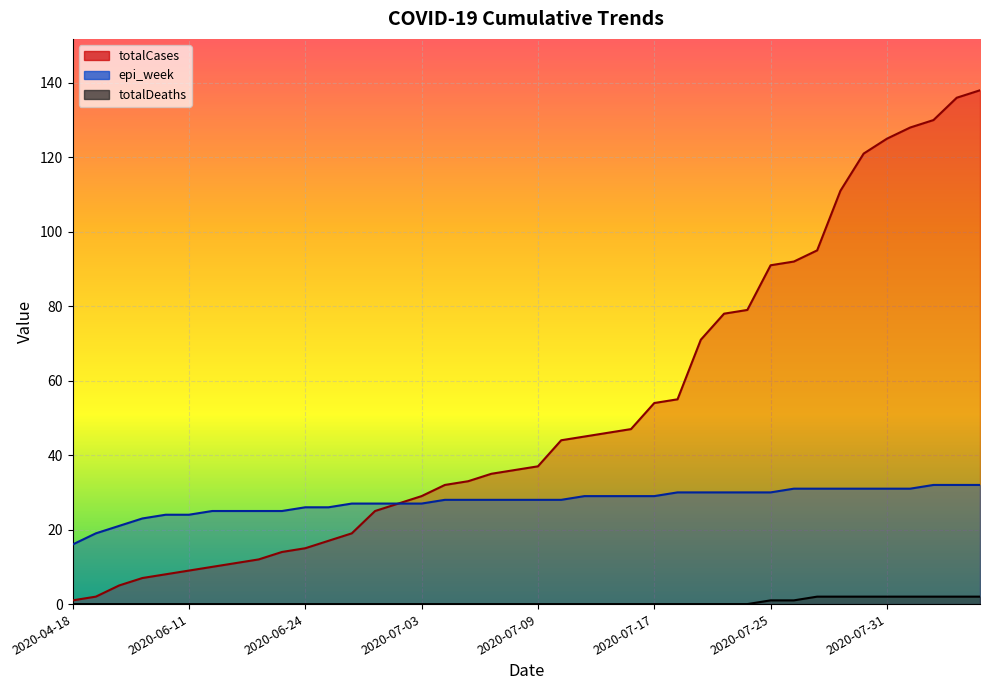

True or false: totalDeaths has more than 1 interior local peaks.

False